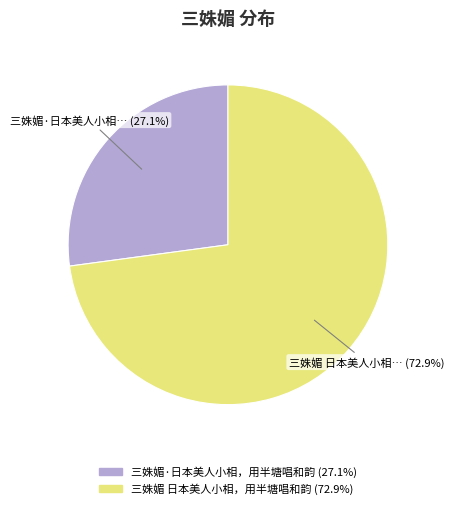

Rank the categories by value from highest to lowest.

三姝媚 日本美人小相，用半塘唱和韵, 三姝媚·日本美人小相，用半塘唱和韵